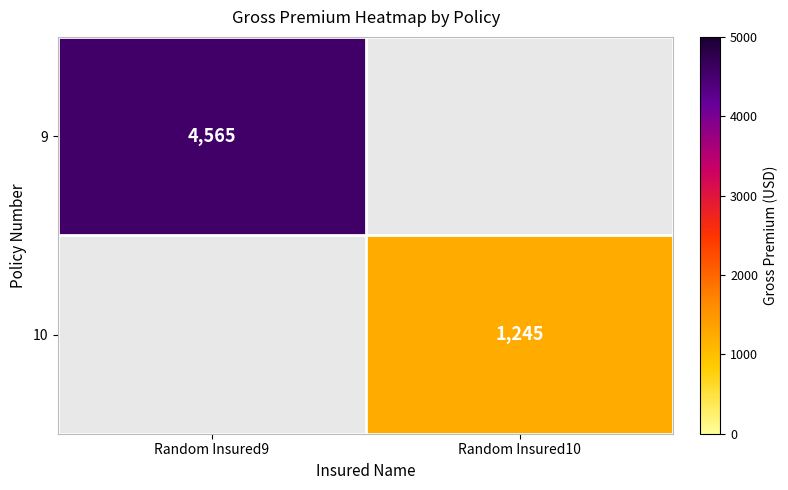

The 10 series shows 1727 at Random Insured10. True or false?

False